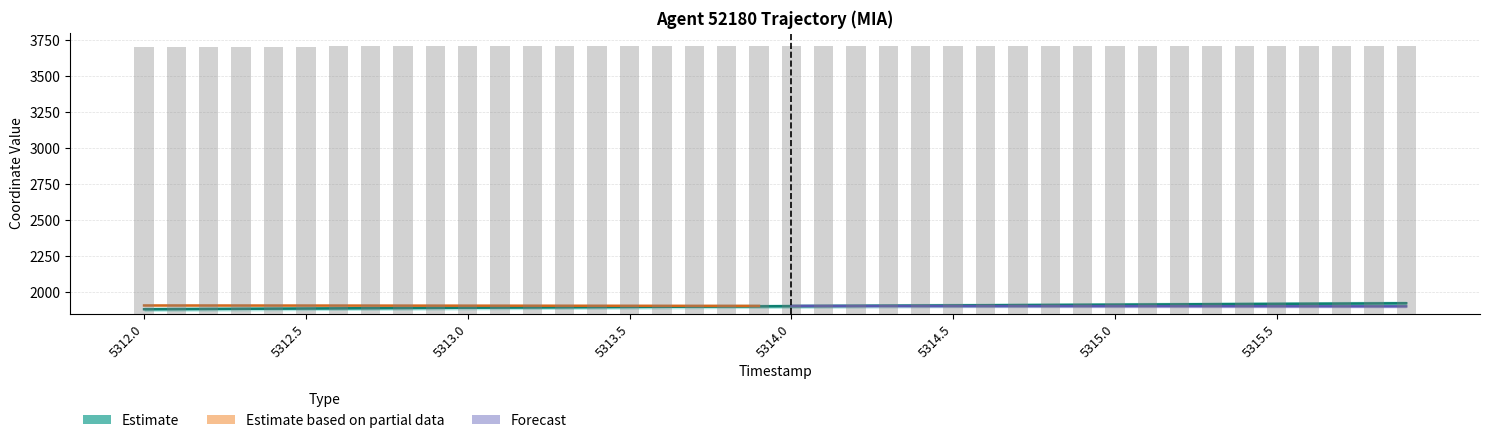

The X series shows 1918.3 at 5315.3. True or false?

True